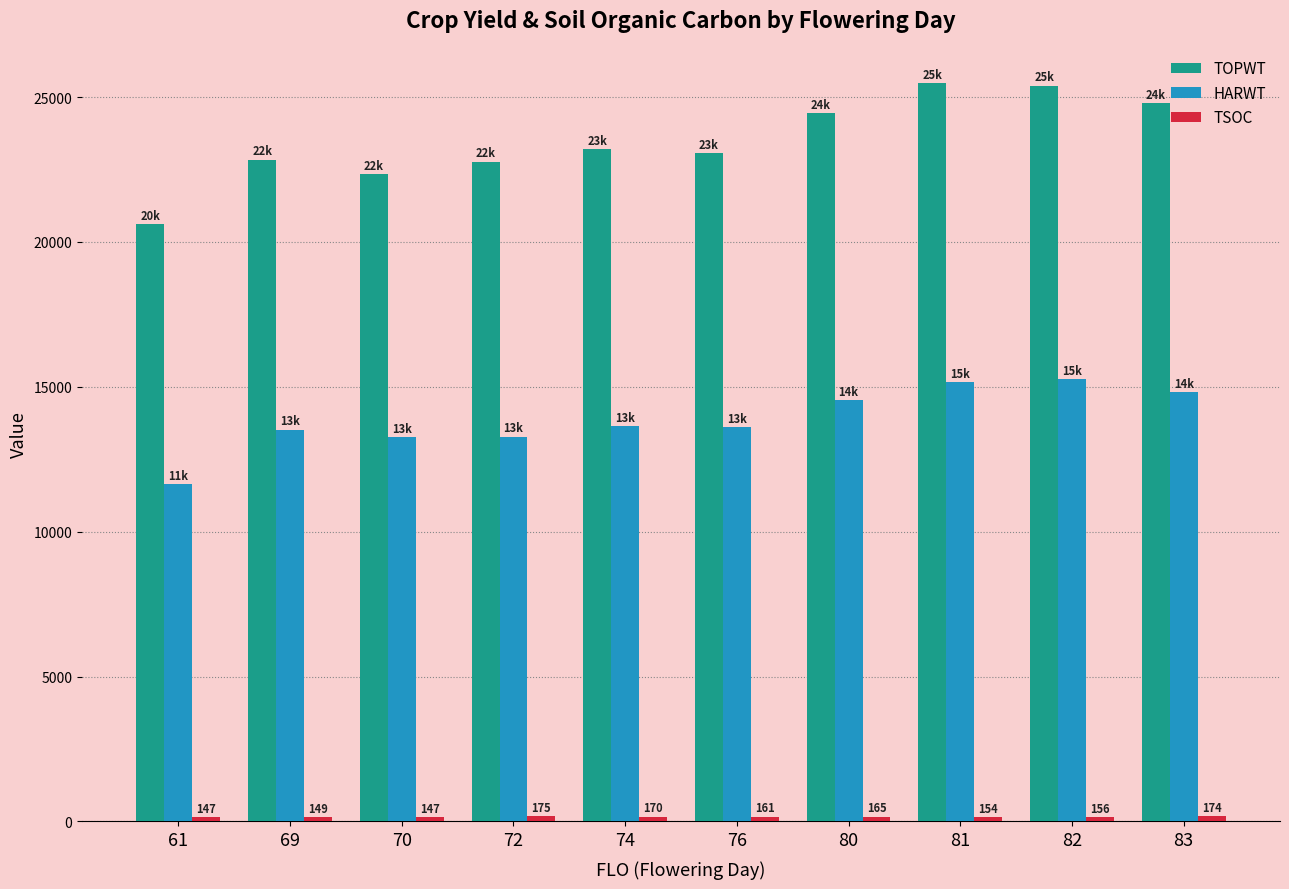

What is the greatest value displayed?

25472